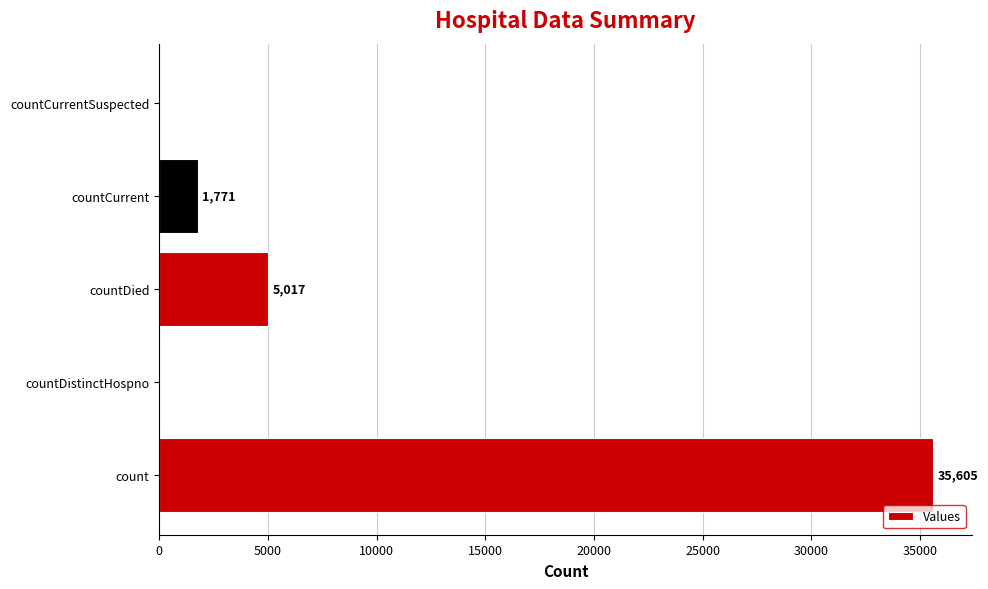

Are the bars grouped side by side (vs. stacked)?

No